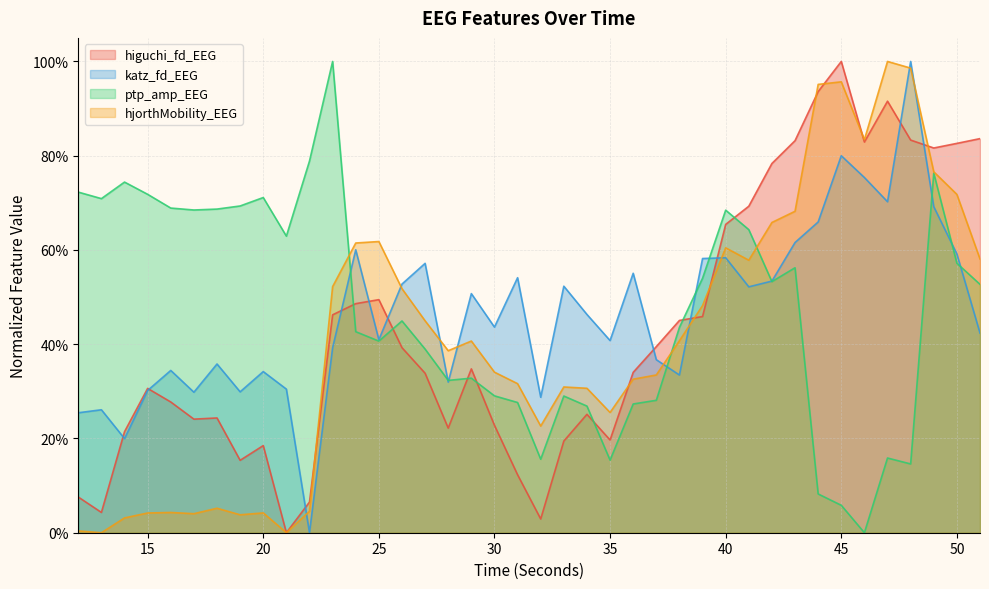

How many data points in hjorthMobility_EEG are above 0?

39